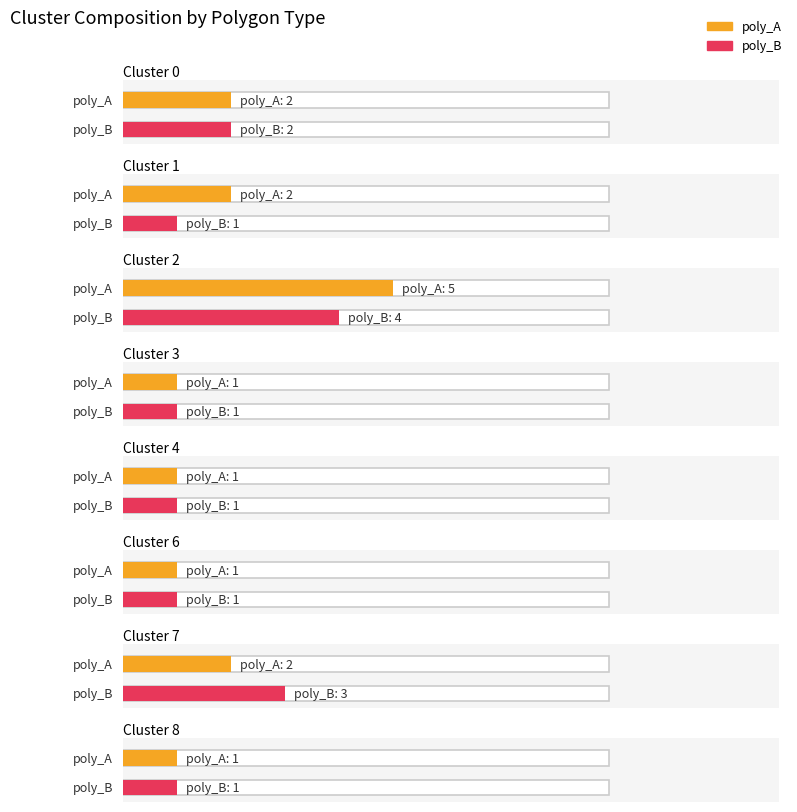

At how many categories does at least one series exceed 4?

1